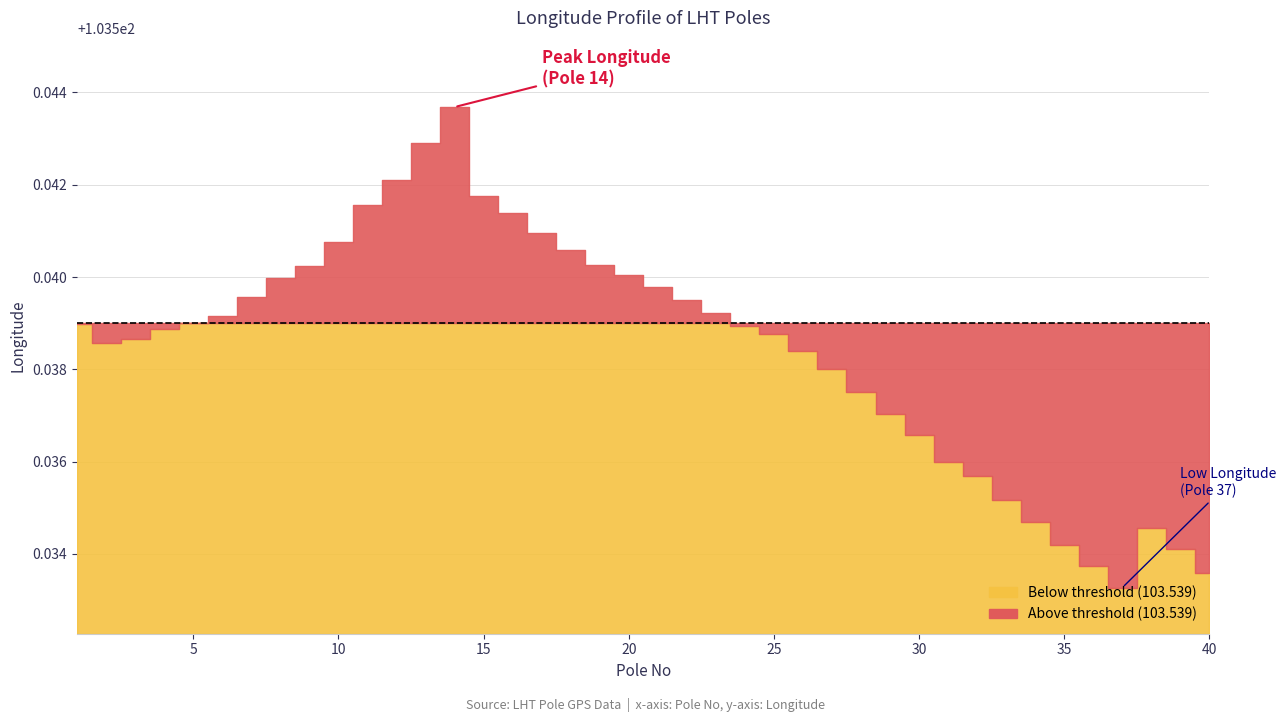

List the labels in order of value, largest first.

14, 13, 12, 15, 11, 16, 17, 10, 18, 19, 9, 20, 8, 21, 7, 22, 23, 6, 5, 1, 24, 4, 25, 3, 2, 26, 27, 28, 29, 30, 31, 32, 33, 34, 38, 35, 39, 36, 40, 37